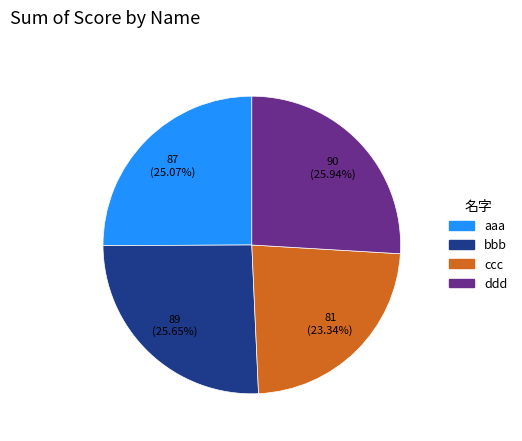

How many segments does this pie chart have?

4